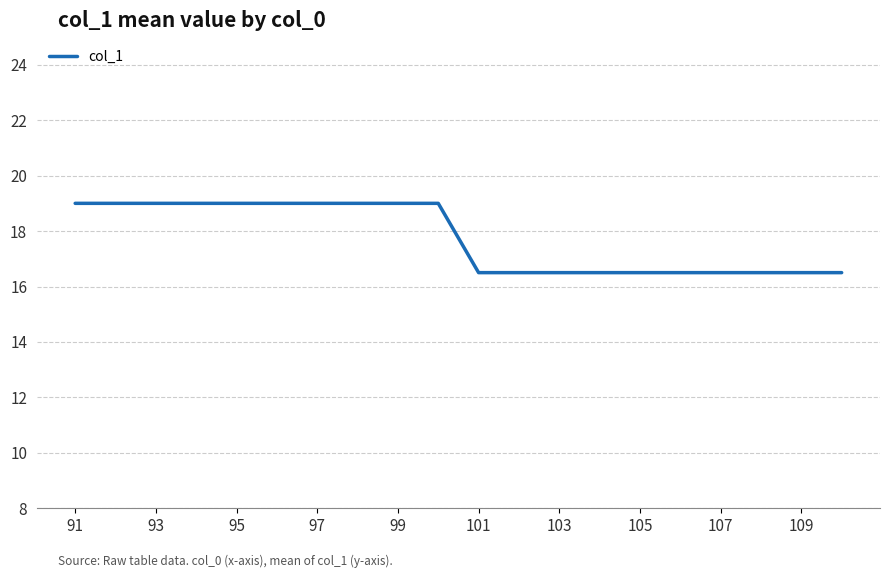

What is the greatest value displayed?

19.0